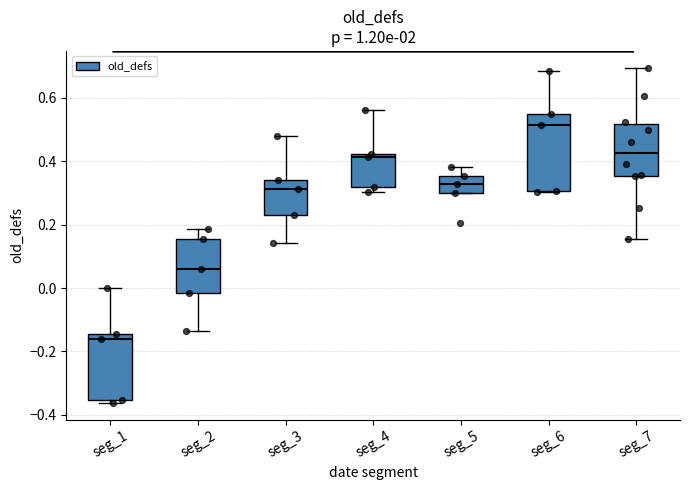

Which box is the tallest, from its lower edge to its upper edge?

seg_6